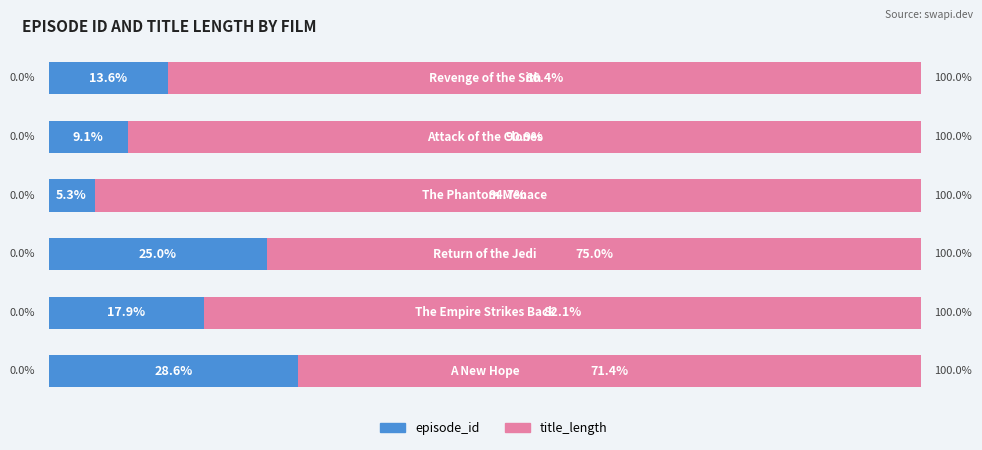

What are all the series names shown in the legend?

episode_id, title_length